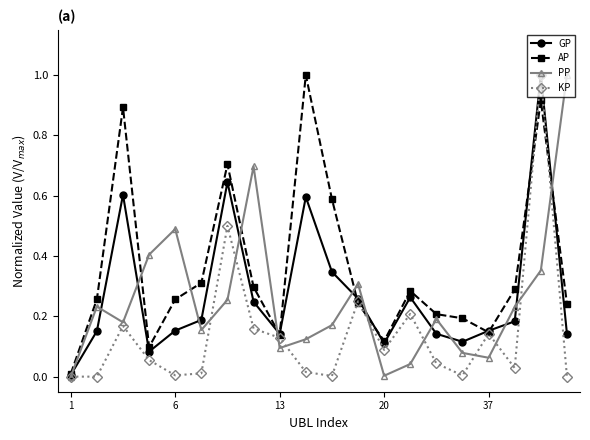

True or false: KP has more than 2 points higher than both neighbors.

True